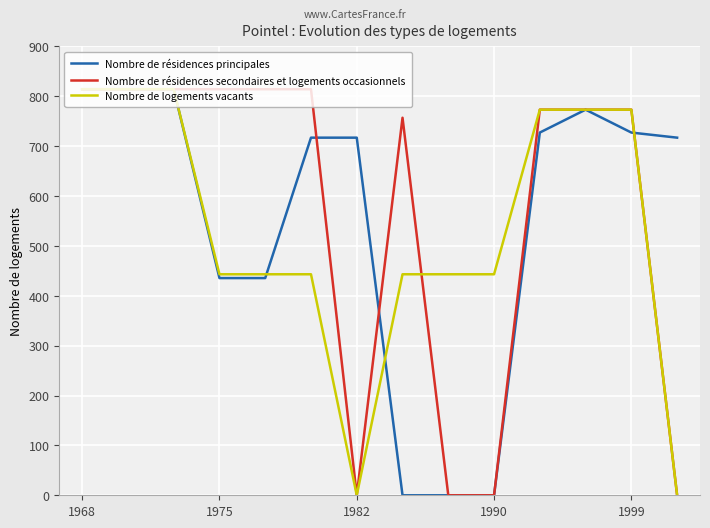

What is the highest value of the Nombre de résidences principales series?

814.0